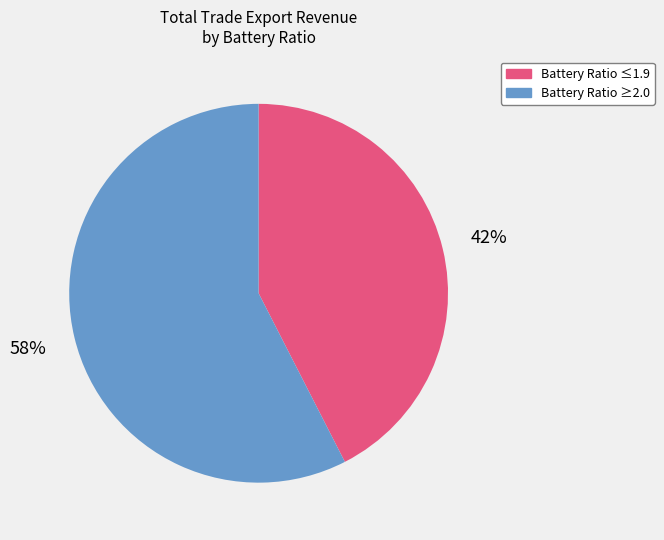

How many slices are in this pie chart?

2